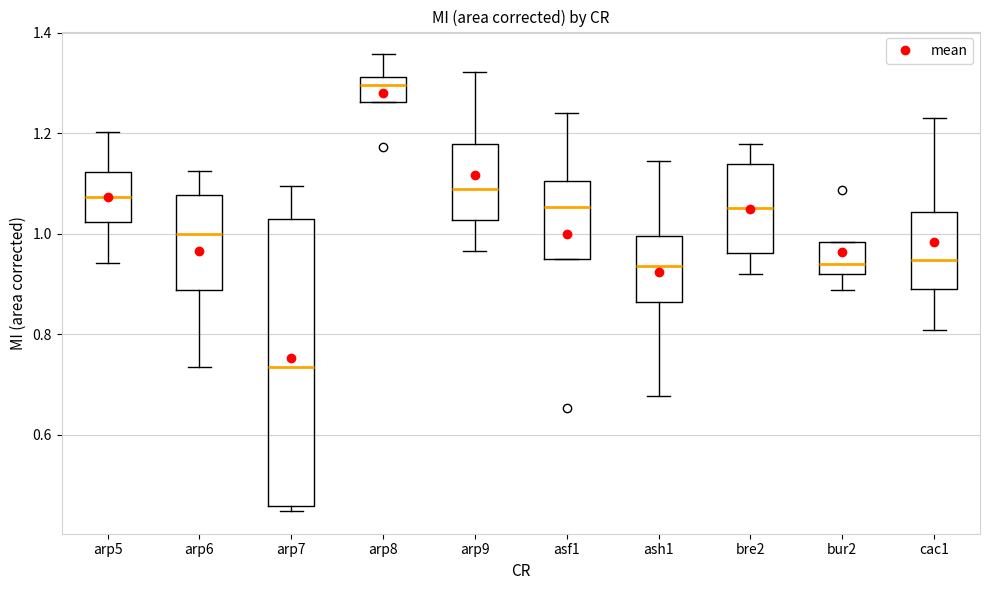

Which box has the lowest median line?

arp7